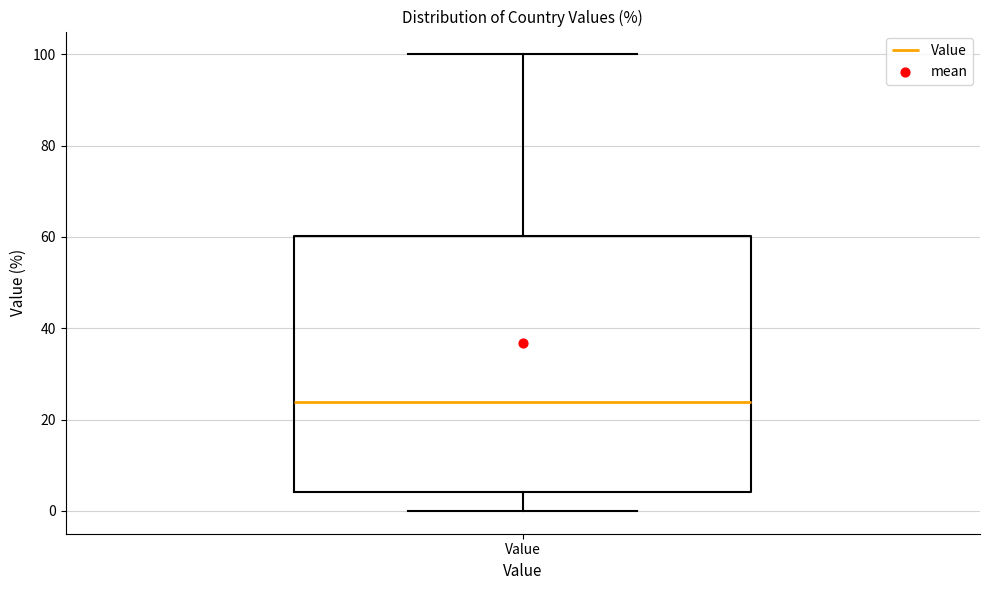

Where is the lower edge of the box for Value on the y-axis? The values are not printed on the chart, so give them approximately, as read against the axis.

4